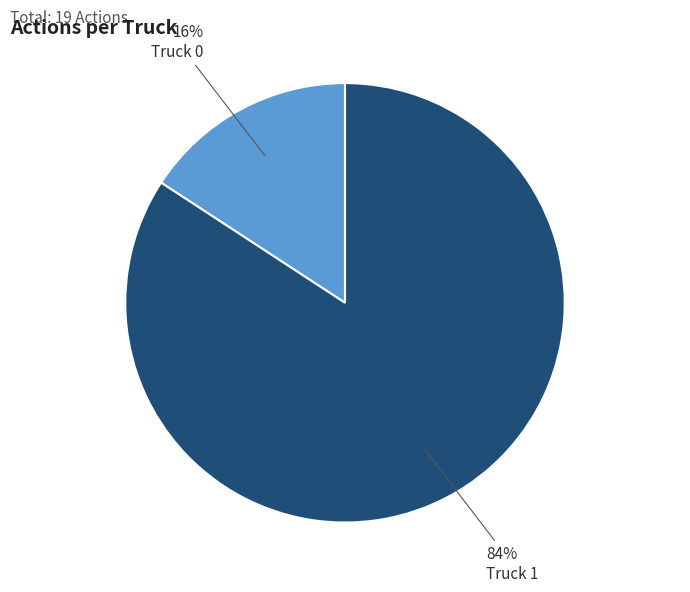

Is there a majority slice in this chart?

Yes